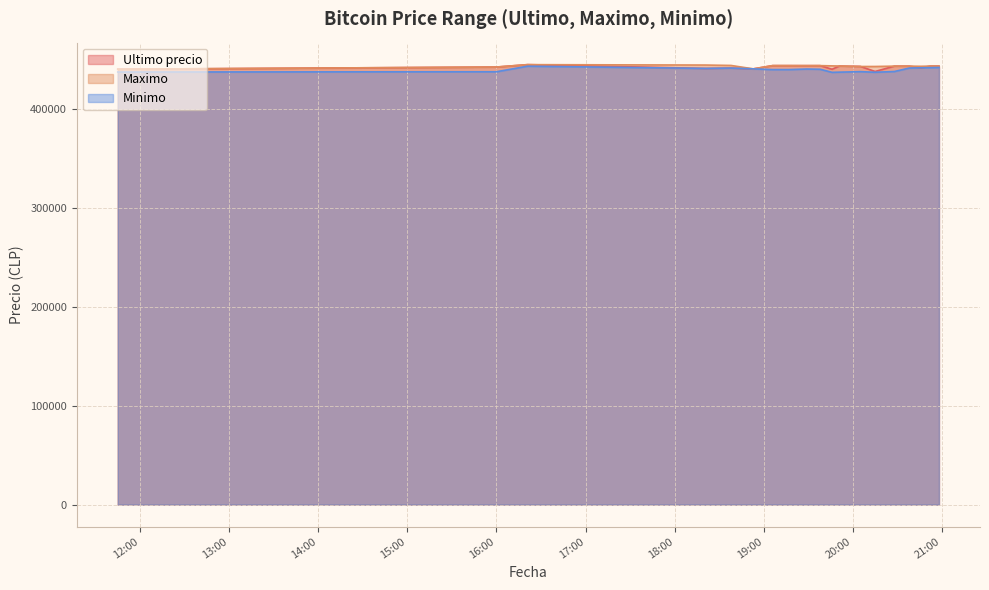

What is the difference between the highest and lowest values at 2021-04-05 16:21?

1589